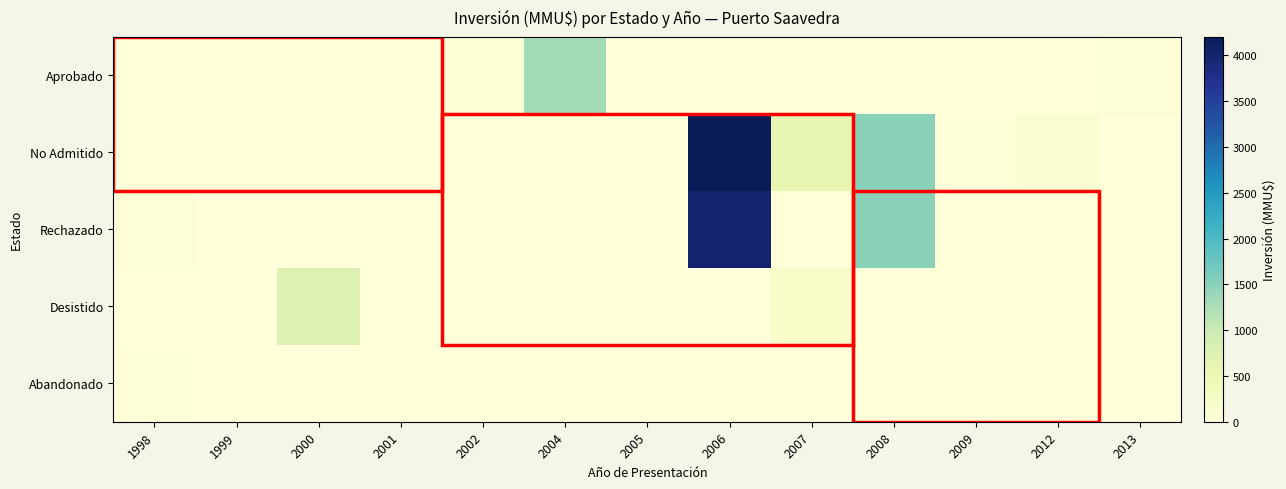

Reading right to left, list all the values displayed in this chart.

Aprobado: 2013=60	2012=0	2009=0	2008=0	2007=0	2006=0	2005=0	2004=1310	2002=70	2001=0	2000=0	1999=0	1998=0
No Admitido: 2013=0	2012=100	2009=22	2008=1500	2007=623	2006=4200	2005=0	2004=0	2002=0	2001=0	2000=0	1999=0	1998=0
Rechazado: 2013=0	2012=0	2009=0	2008=1500	2007=0	2006=4000	2005=0	2004=0	2002=0	2001=0	2000=0	1999=0	1998=40
Desistido: 2013=0	2012=0	2009=0	2008=0	2007=200	2006=0	2005=0	2004=0	2002=0	2001=0	2000=750	1999=0	1998=0
Abandonado: 2013=0	2012=0	2009=0	2008=0	2007=0	2006=0	2005=0	2004=0	2002=0	2001=0	2000=0	1999=0	1998=30